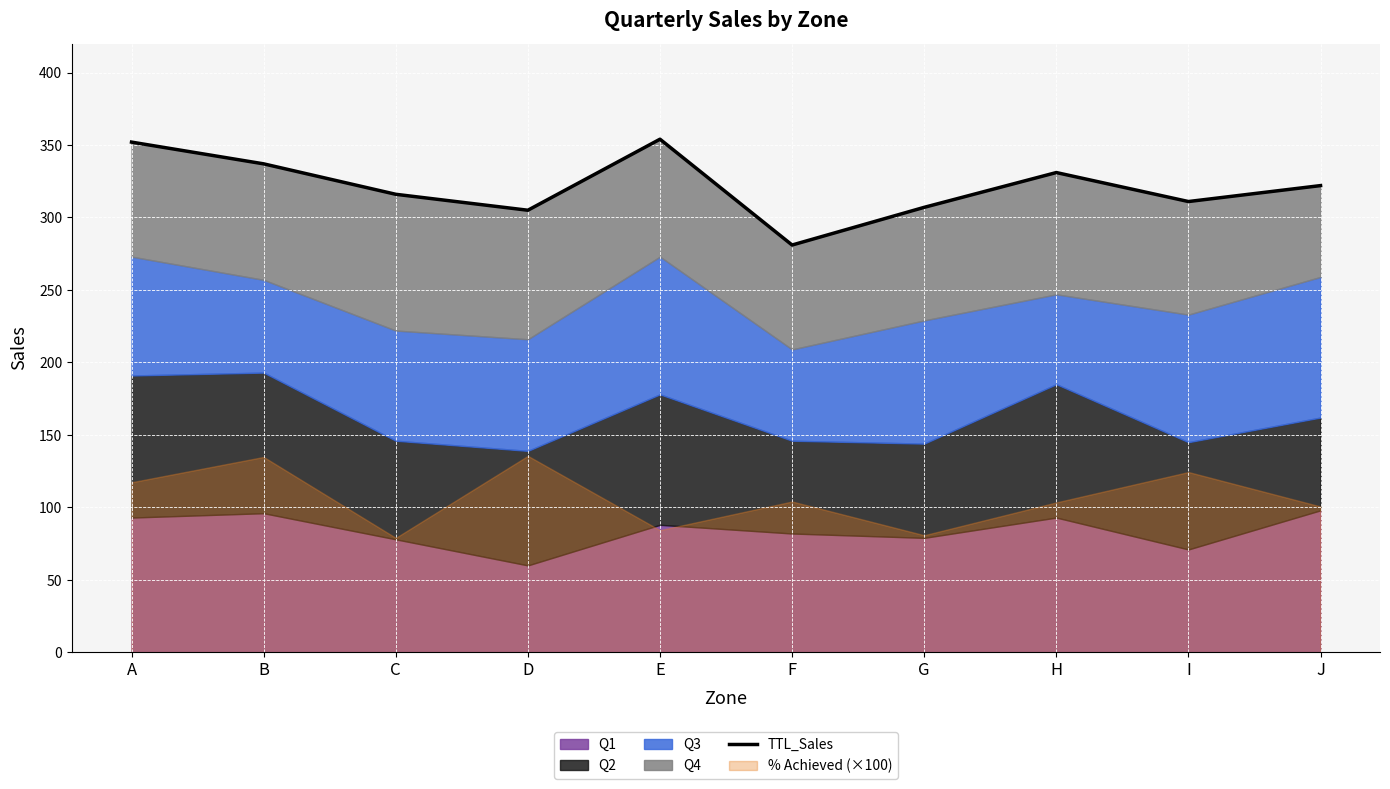

What is the sum of the values at J and H?

653